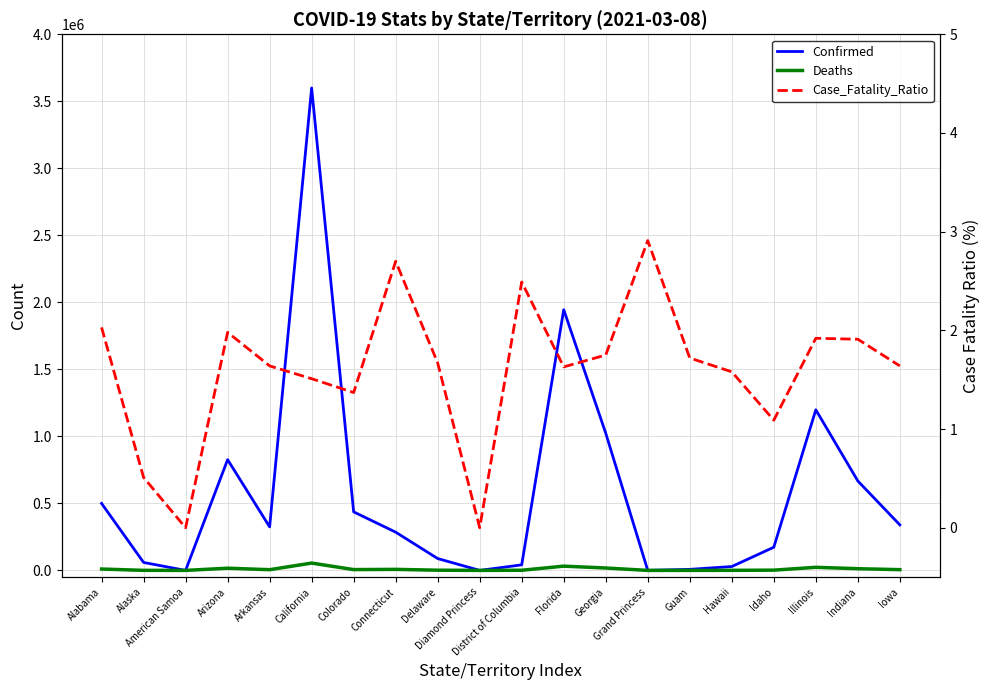

What is the label of the 6th point from the right?

Guam